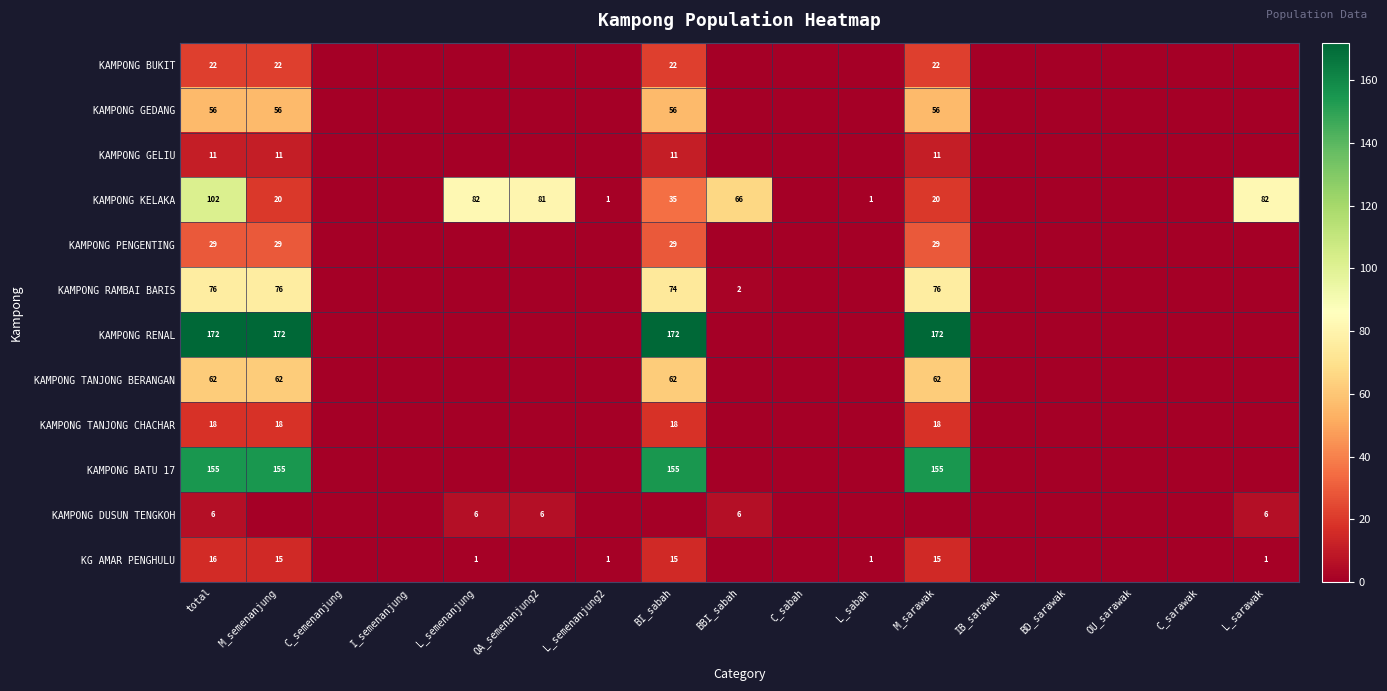

Is it true that KAMPONG RAMBAI BARIS equals 2 at BBI_sabah?

True